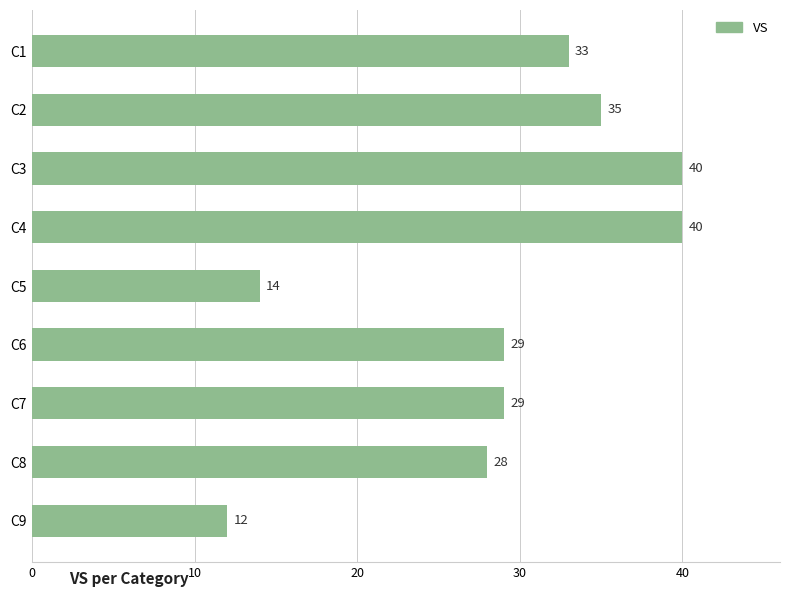

How many series are shown in this chart?

1